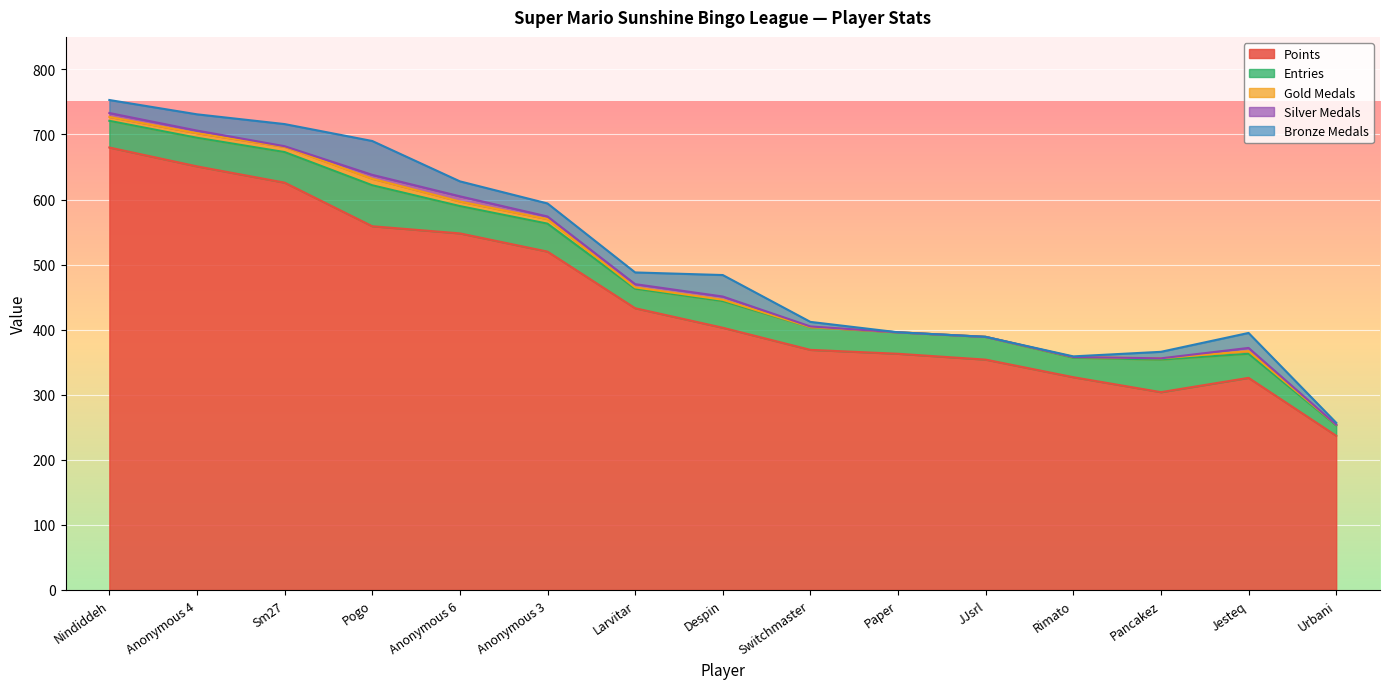

Which series has the largest range (max minus min)?

Points